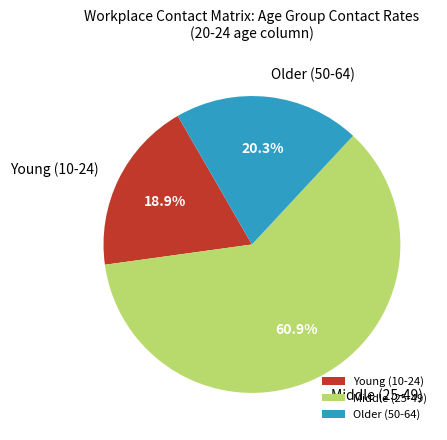

Combined, do Middle (25-49) and Older (50-64) account for over 50%?

Yes